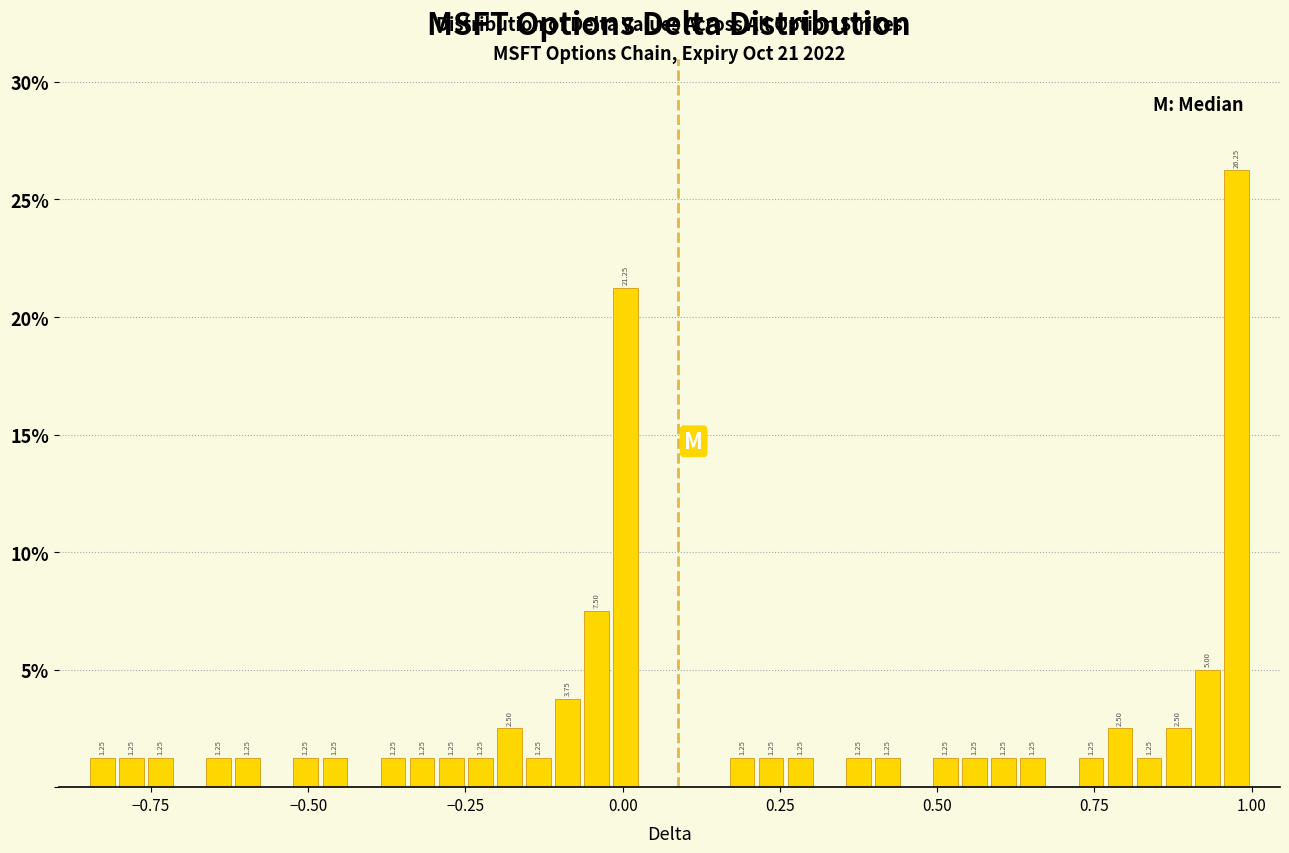

Around what value on the x-axis is the tallest bar? Give the approximate position of its centre, as read against the axis.

1.00